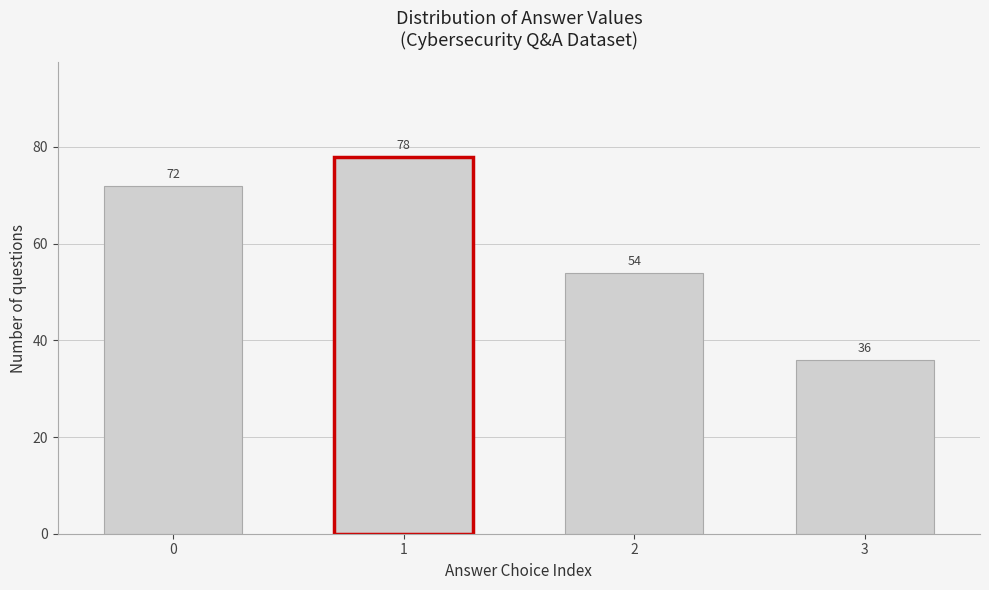

Reading right to left, extract all data points from this chart.

3=36	2=54	1=78	0=72